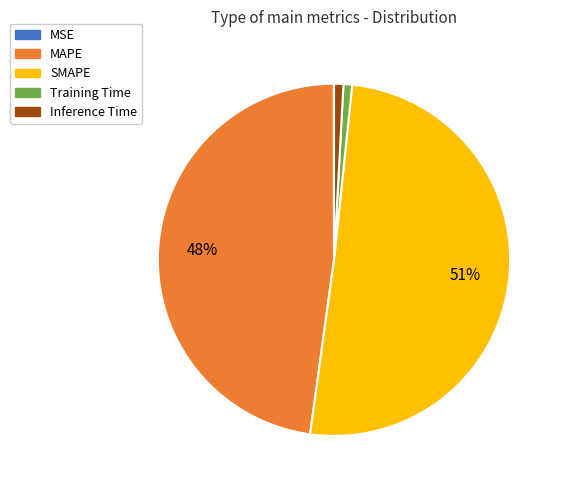

Which has a higher value, SMAPE or MAPE?

SMAPE